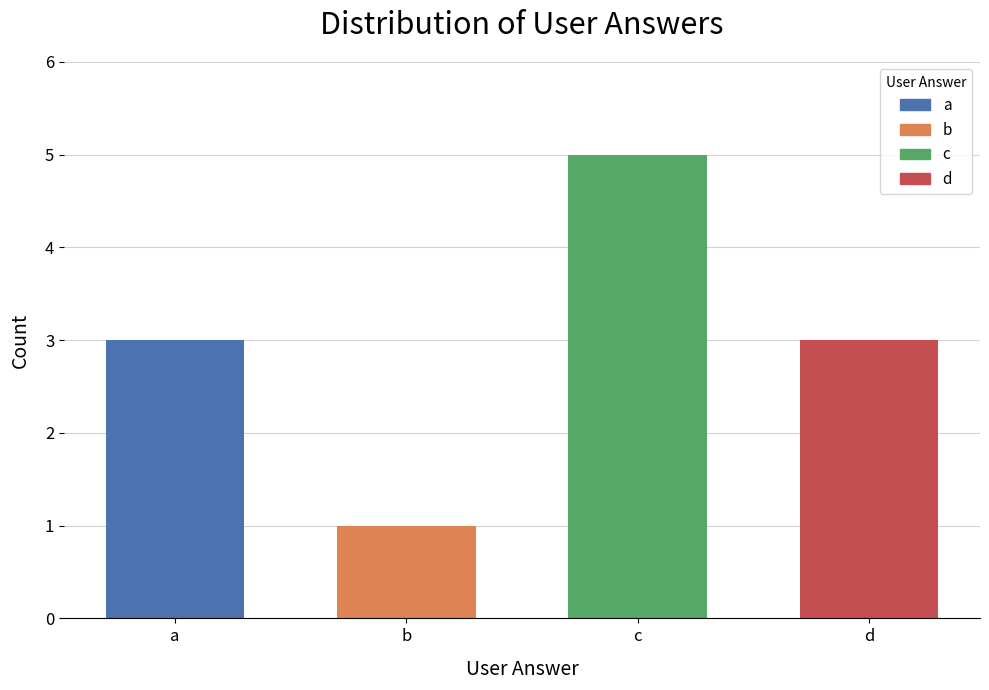

Read the value at b.

1